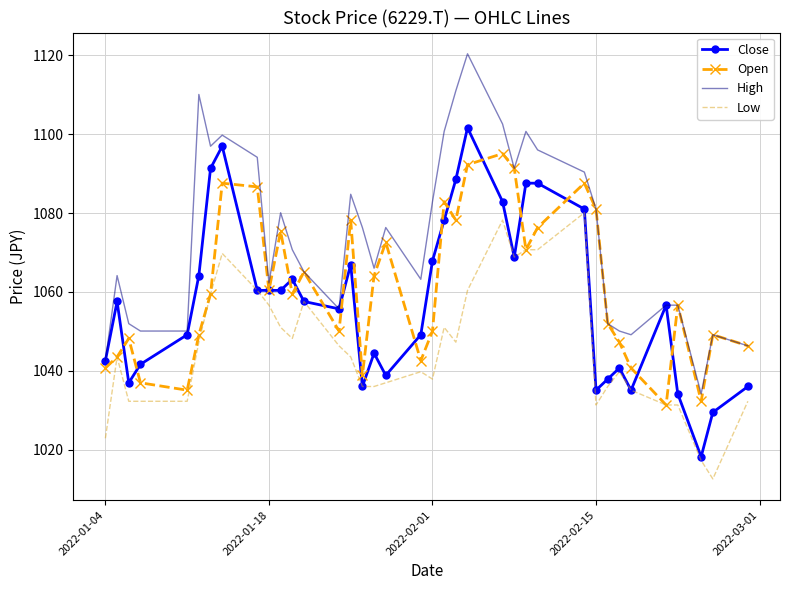

Rank the series by their maximum value, from lowest to highest.

Low, Open, Close, High